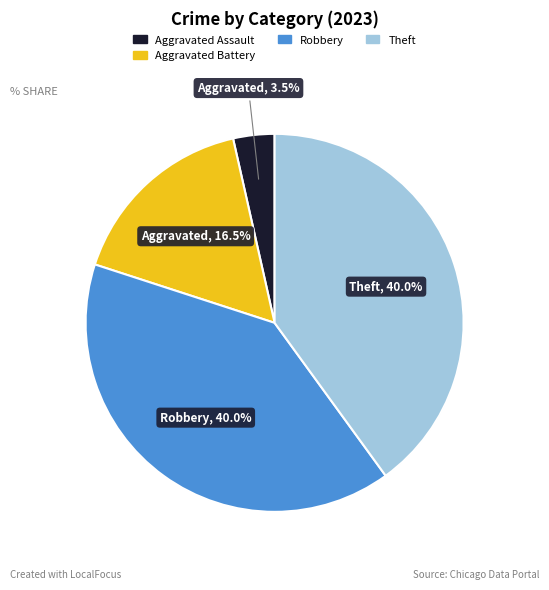

Does any single category account for the majority?

No